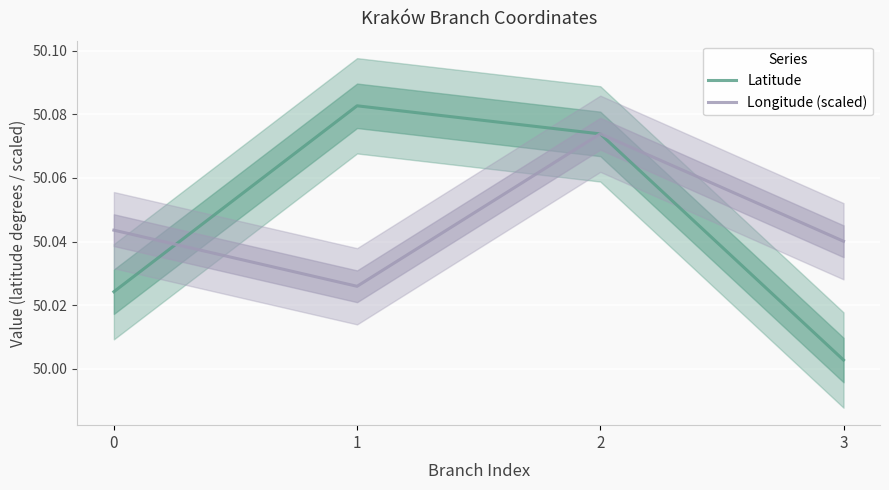

In Longitude (scaled), how many points are higher than both neighbors (excluding endpoints)?

1